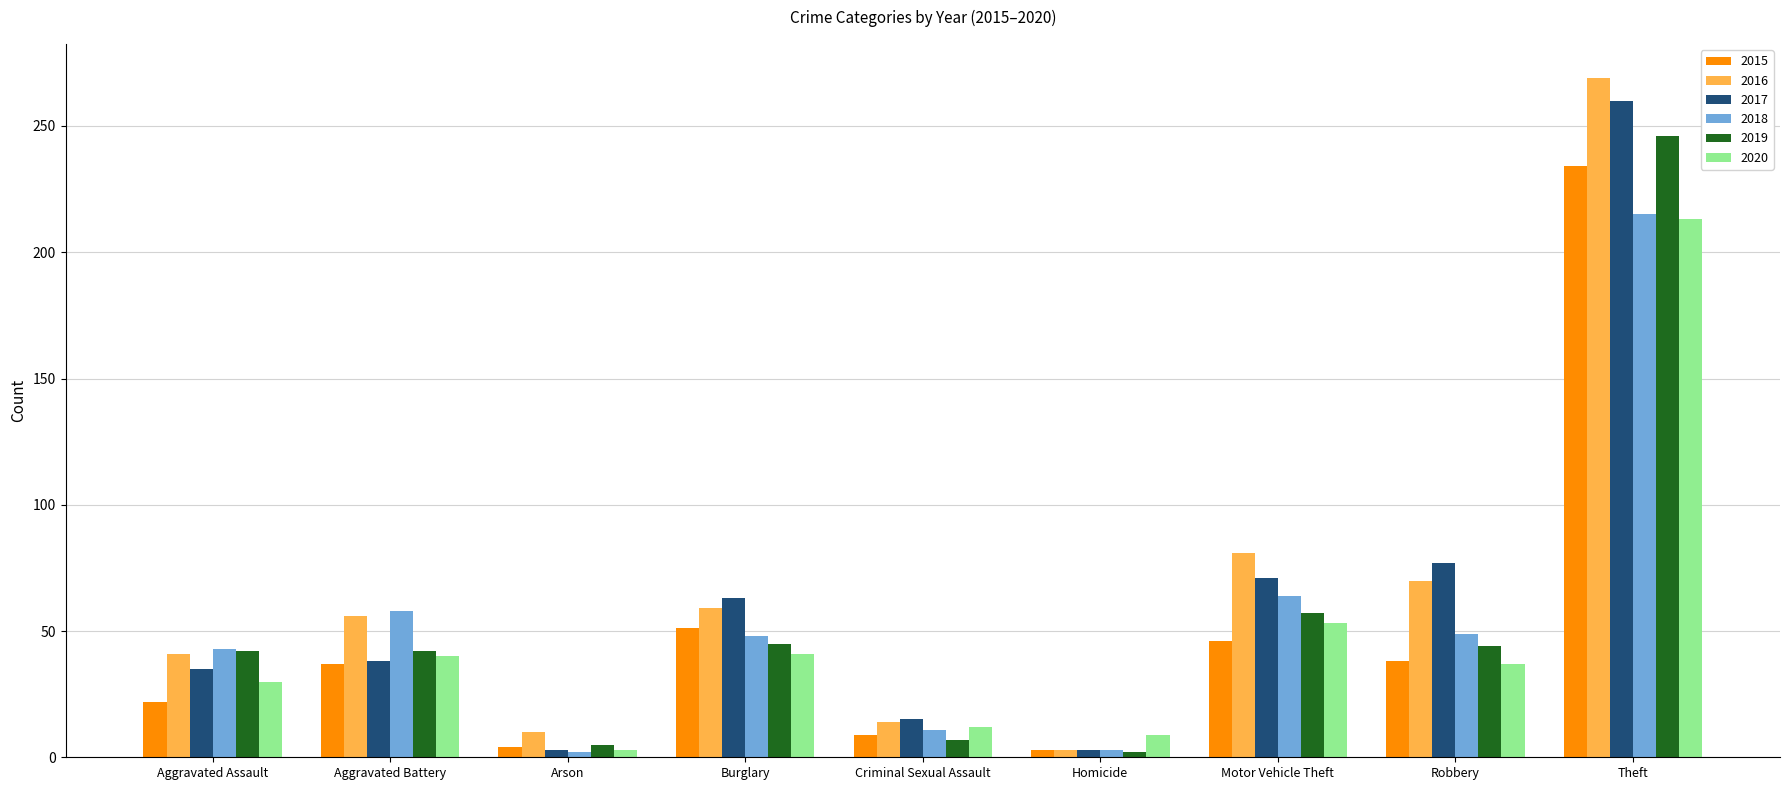

What is the difference between the highest and lowest values at Motor Vehicle Theft?

35